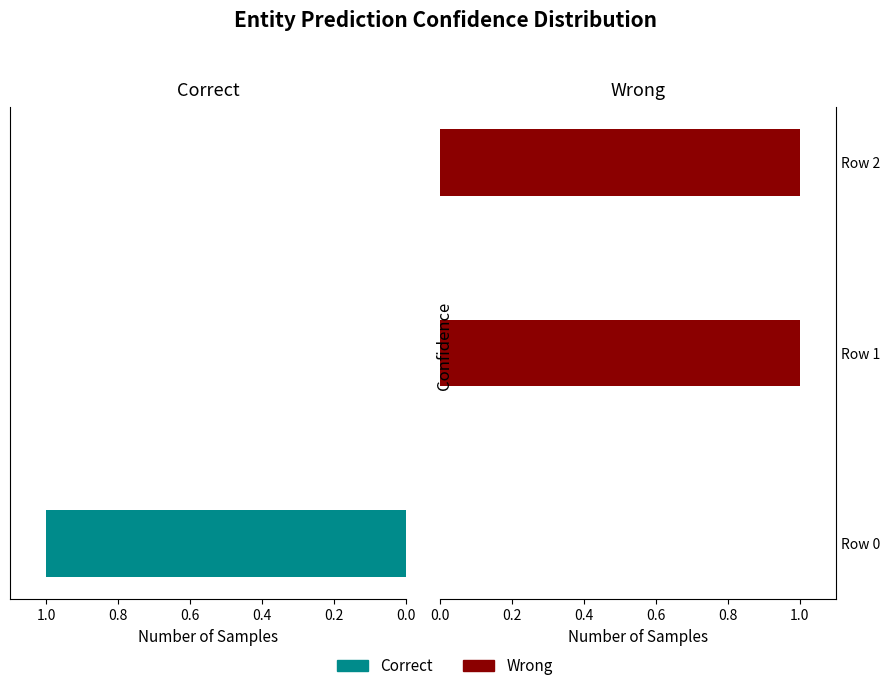

What is the highest value of the Correct series?

1